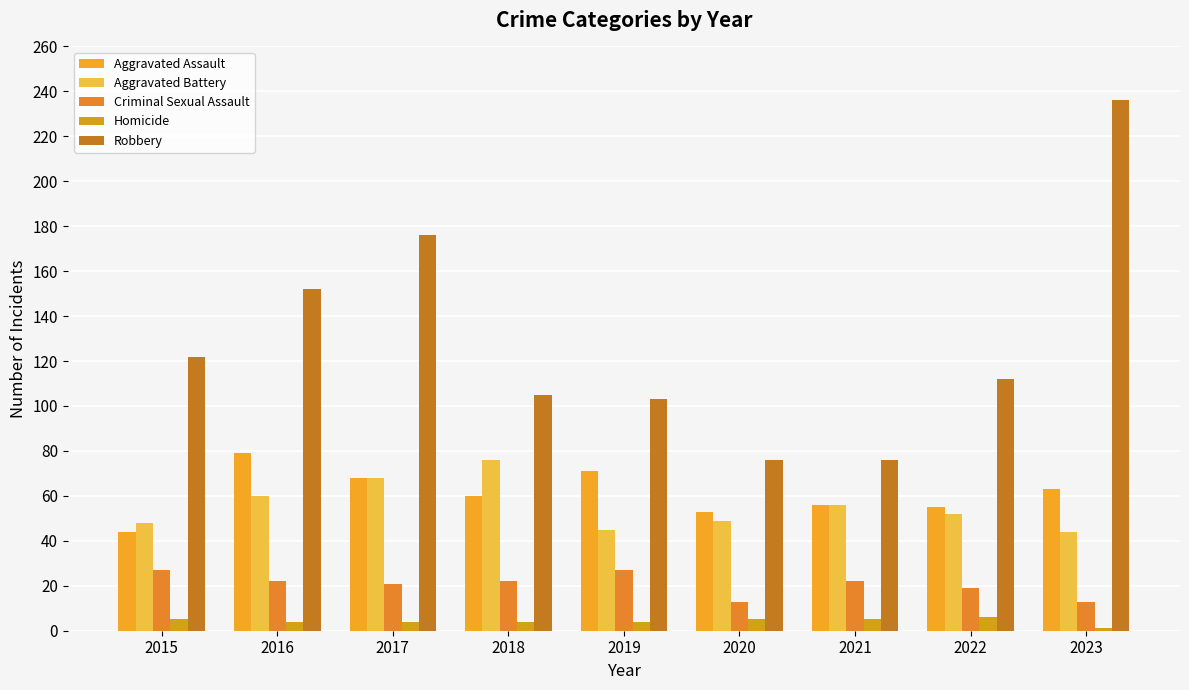

At which label is Criminal Sexual Assault closest to 20?

2017